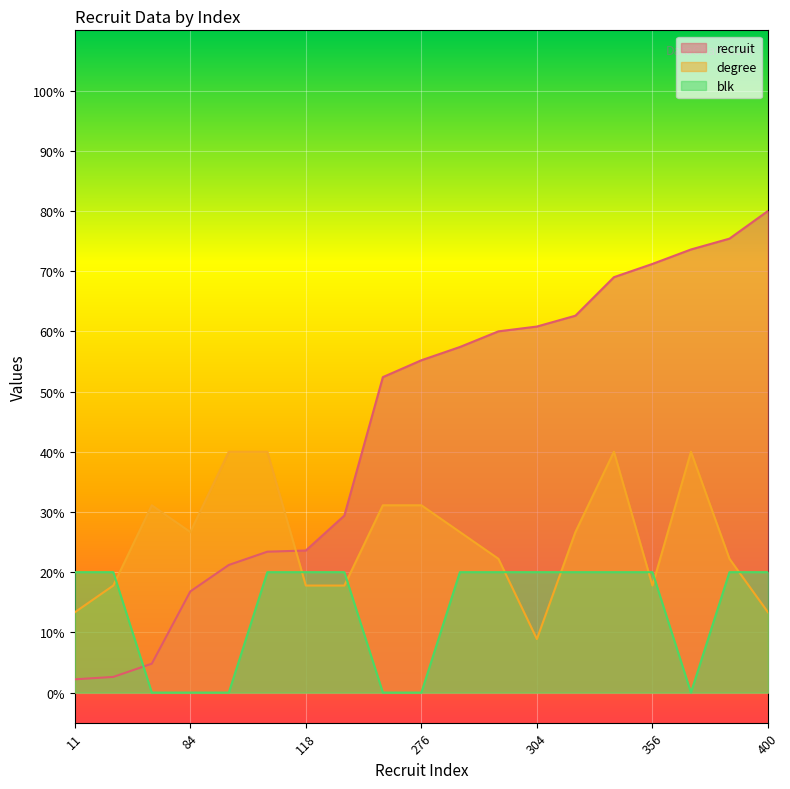

The blk series shows 10.0 at 276. True or false?

False